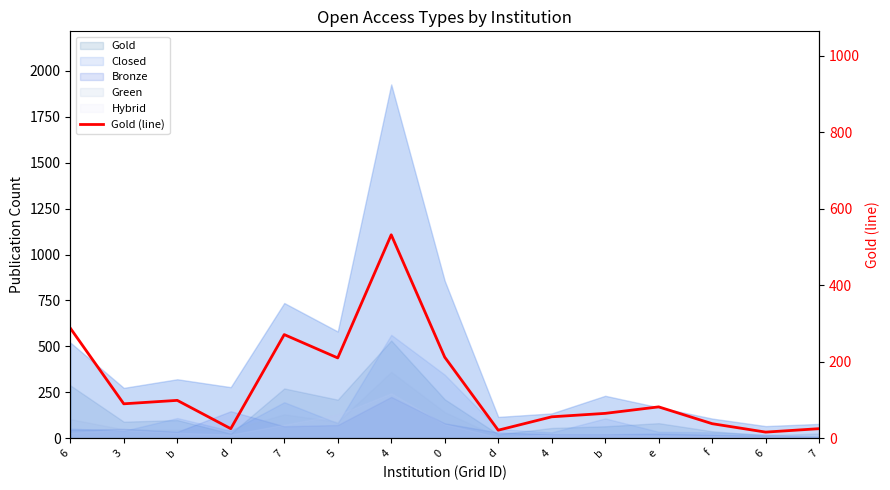

Rank the categories by value from highest to lowest.

4, 6, 7, 0, 5, b, 3, e, b, 4, f, d, 7, d, 6